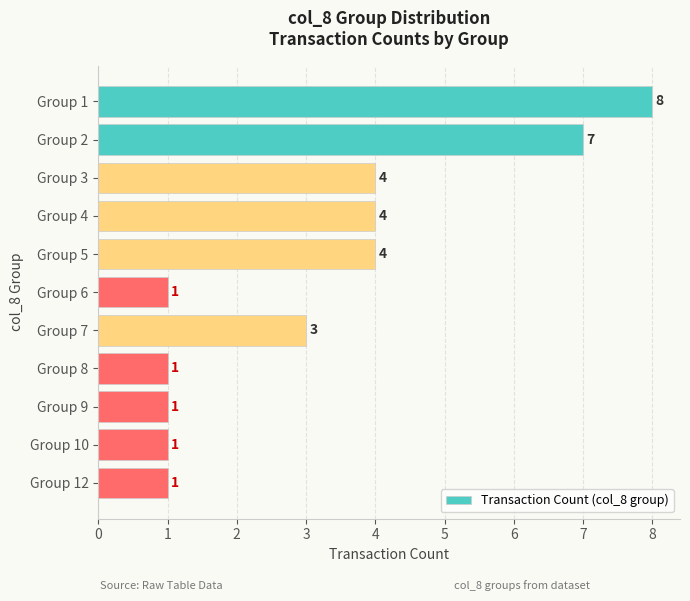

Reading top to bottom, list all the values displayed in this chart.

8	7	4	4	4	1	3	1	1	1	1